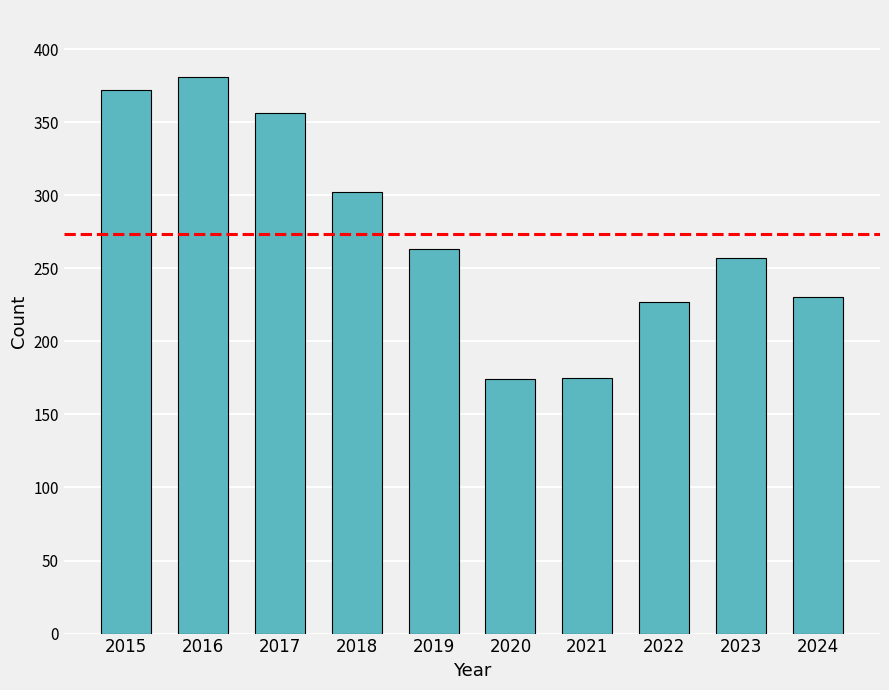

What is the change in value from 2018 to 2023?

-45